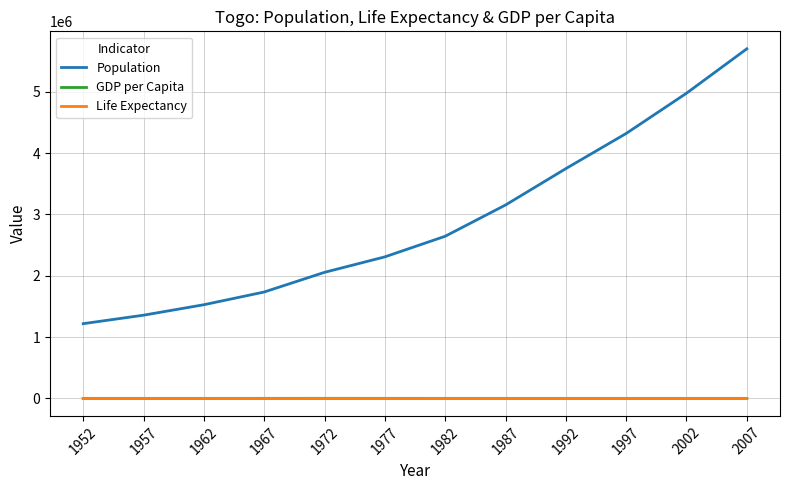

What is the maximum value for Population?

5701579.0